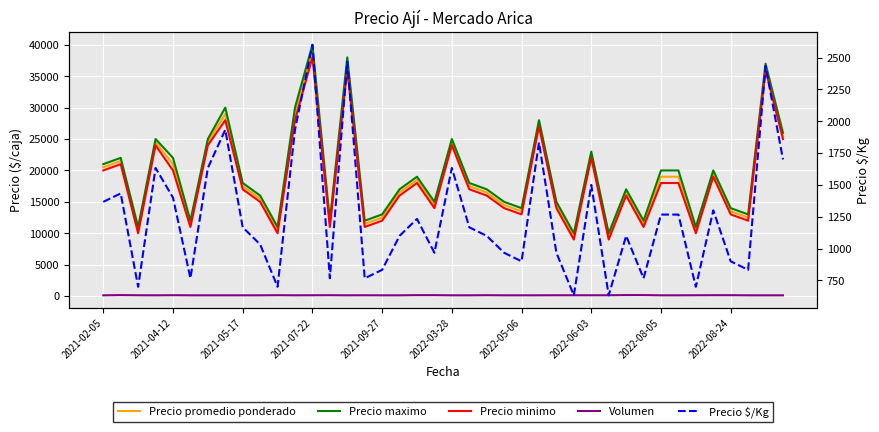

How many interior local peaks does the Precio promedio ponderado series have?

12